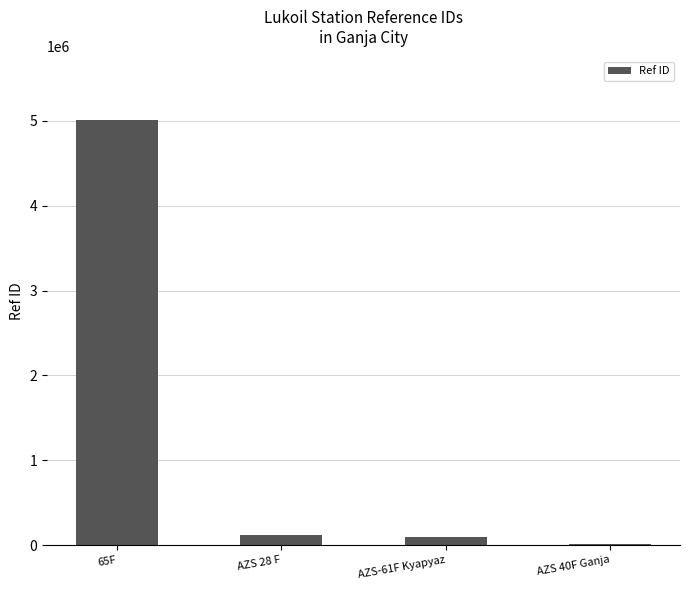

Between AZS 40F Ganja and 65F, which is larger?

65F